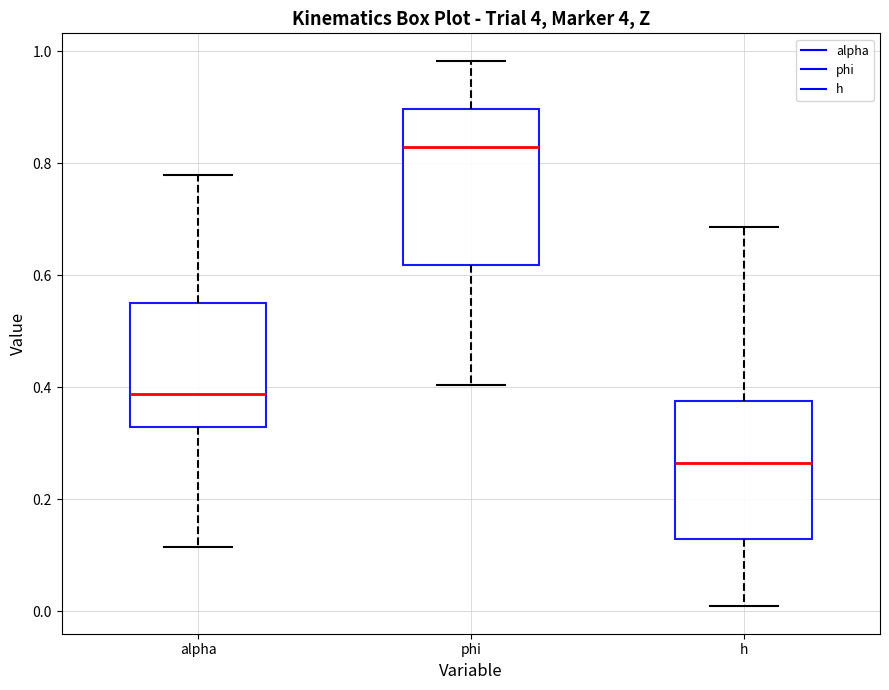

Reading left to right, read every box against the y-axis: the position of its median line, the range the box covers, and the ends of its whiskers. The values are not printed on the chart, so give them approximately, as read against the axis.

alpha: median 0.38, box 0.32 to 0.56, whiskers 0.12 to 0.78
phi: median 0.82, box 0.62 to 0.90, whiskers 0.40 to 0.98
h: median 0.26, box 0.12 to 0.38, whiskers 0.00 to 0.68